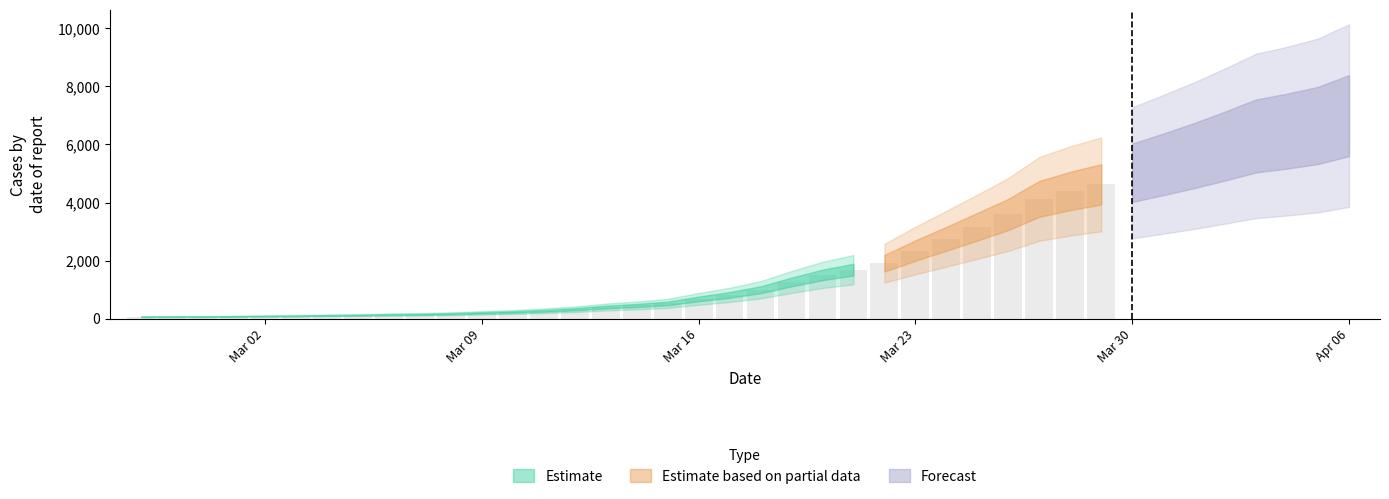

What position from the left is 2020-03-17?

20